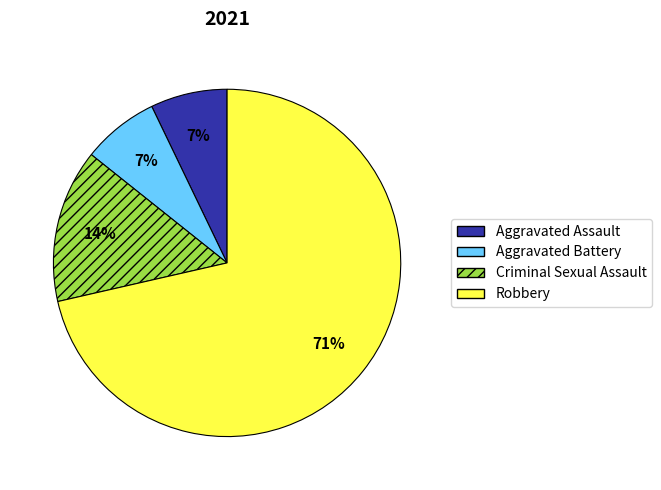

What is the largest slice in the pie chart?

Robbery